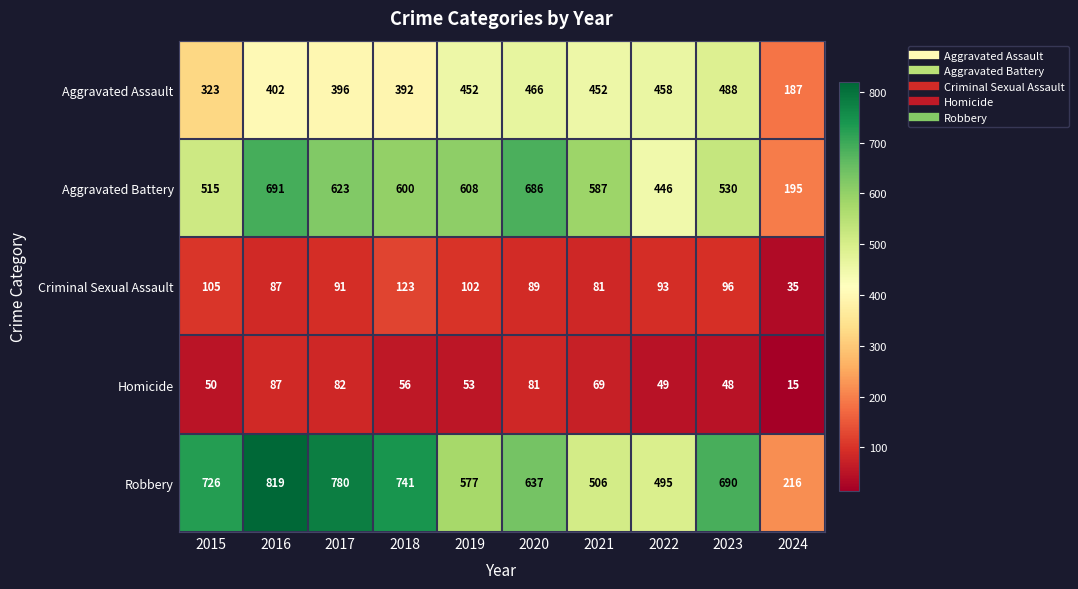

Which series changed the most between 2019 and 2023?

Robbery